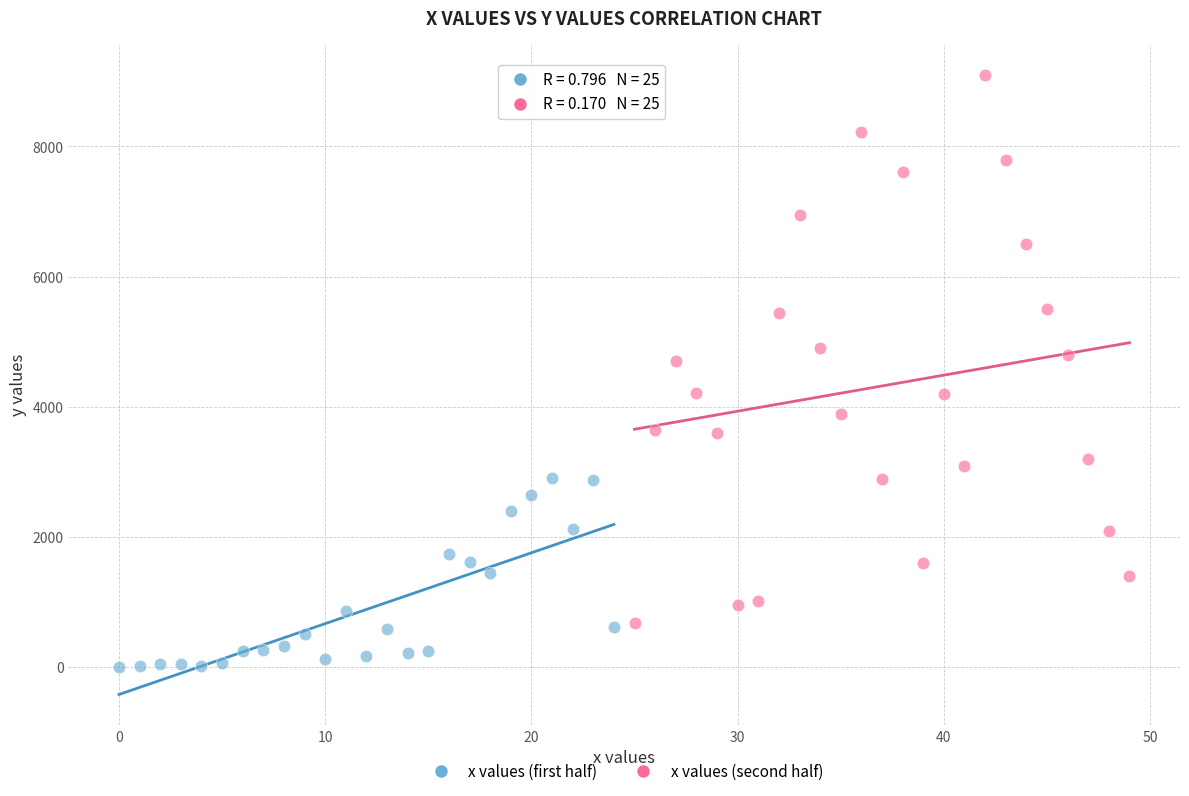

What are all the series names shown in the legend?

x values (first half), x values (second half)